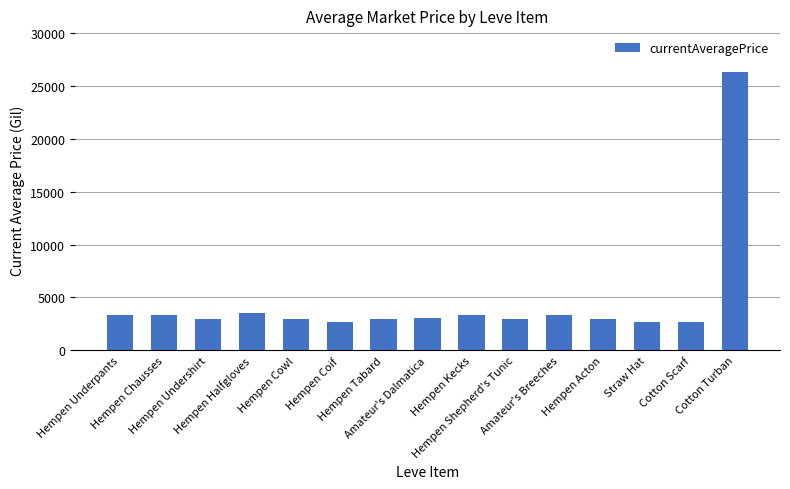

How many values are below 3008?

7